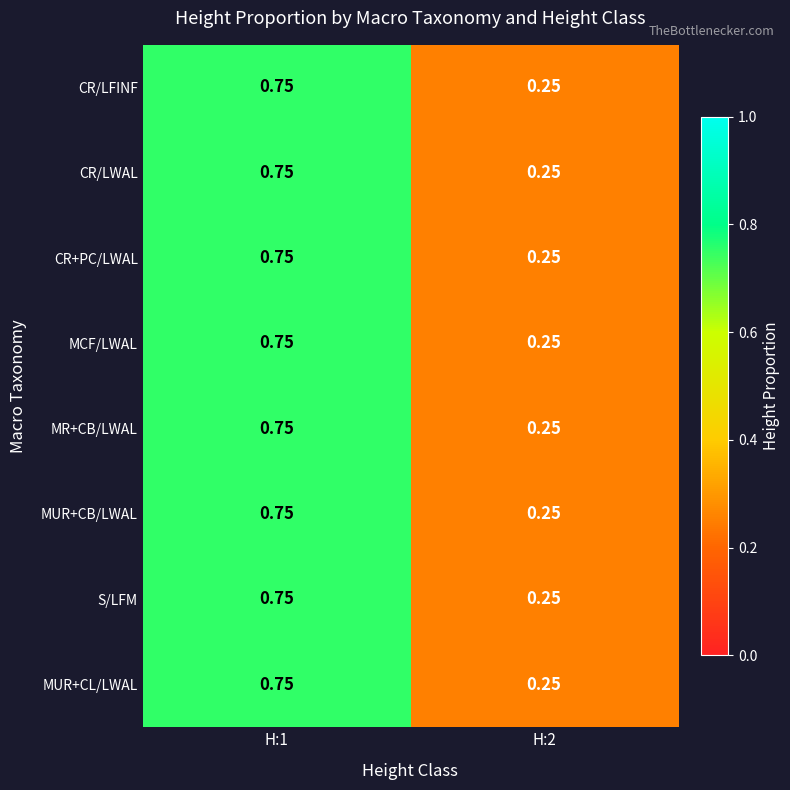

Is the value of MR+CB/LWAL at H:2 greater than the value of S/LFM at H:1?

No